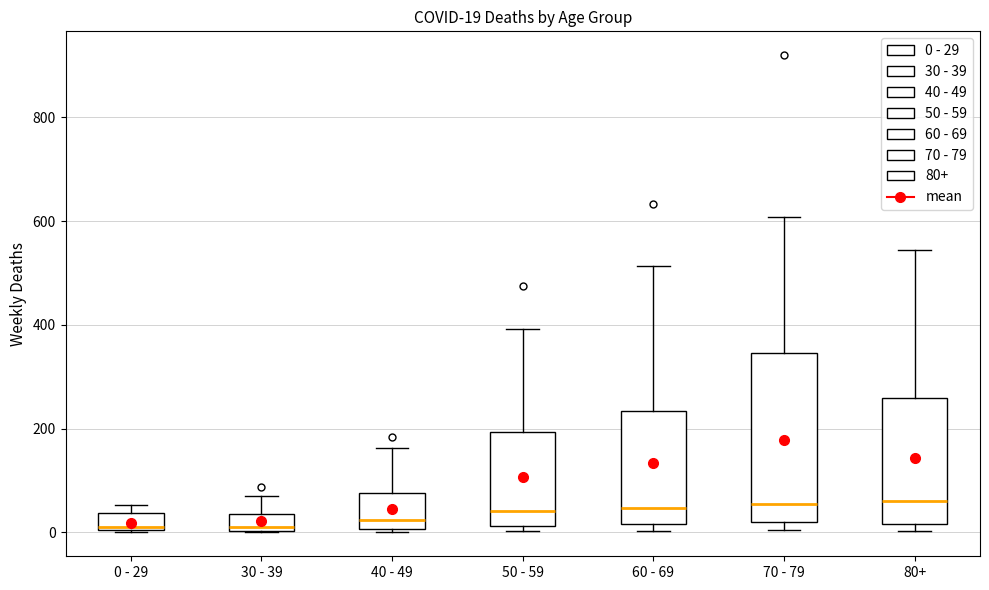

Which box is the tallest, from its lower edge to its upper edge?

70 - 79